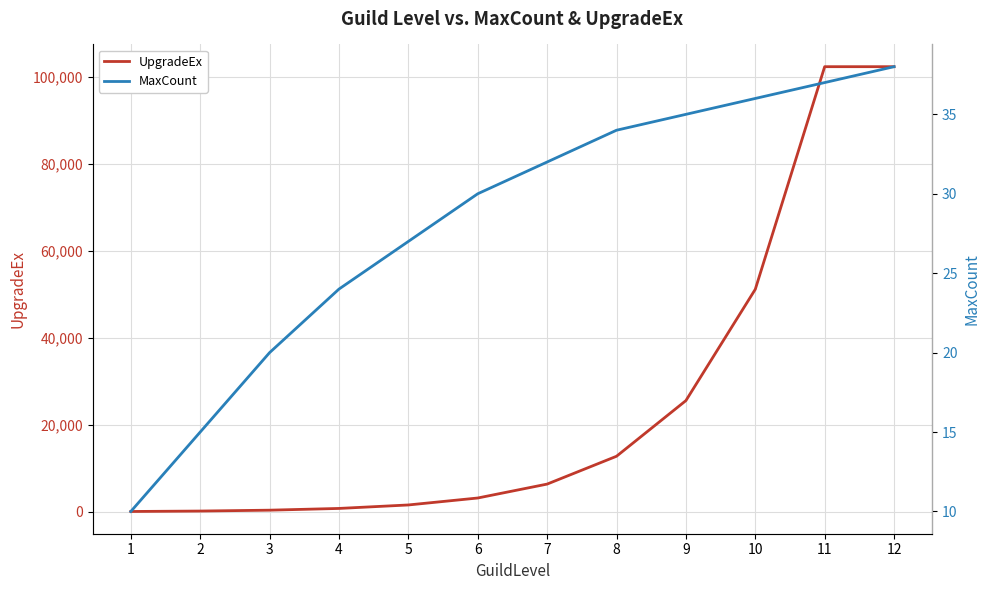

Is this an area chart (filled region under the line)?

No